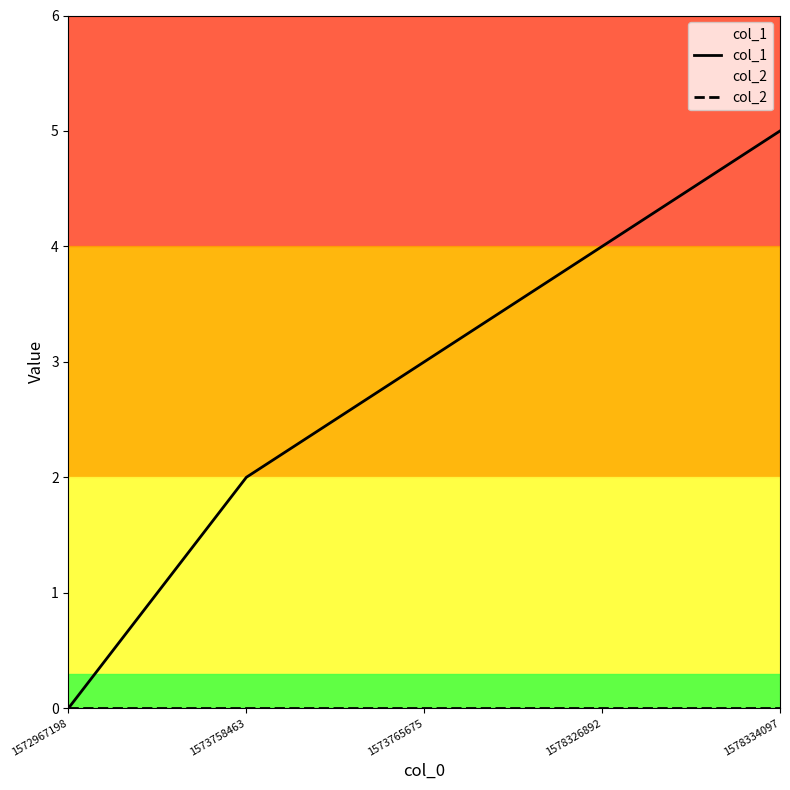

What is the sum of all col_1 values?

14